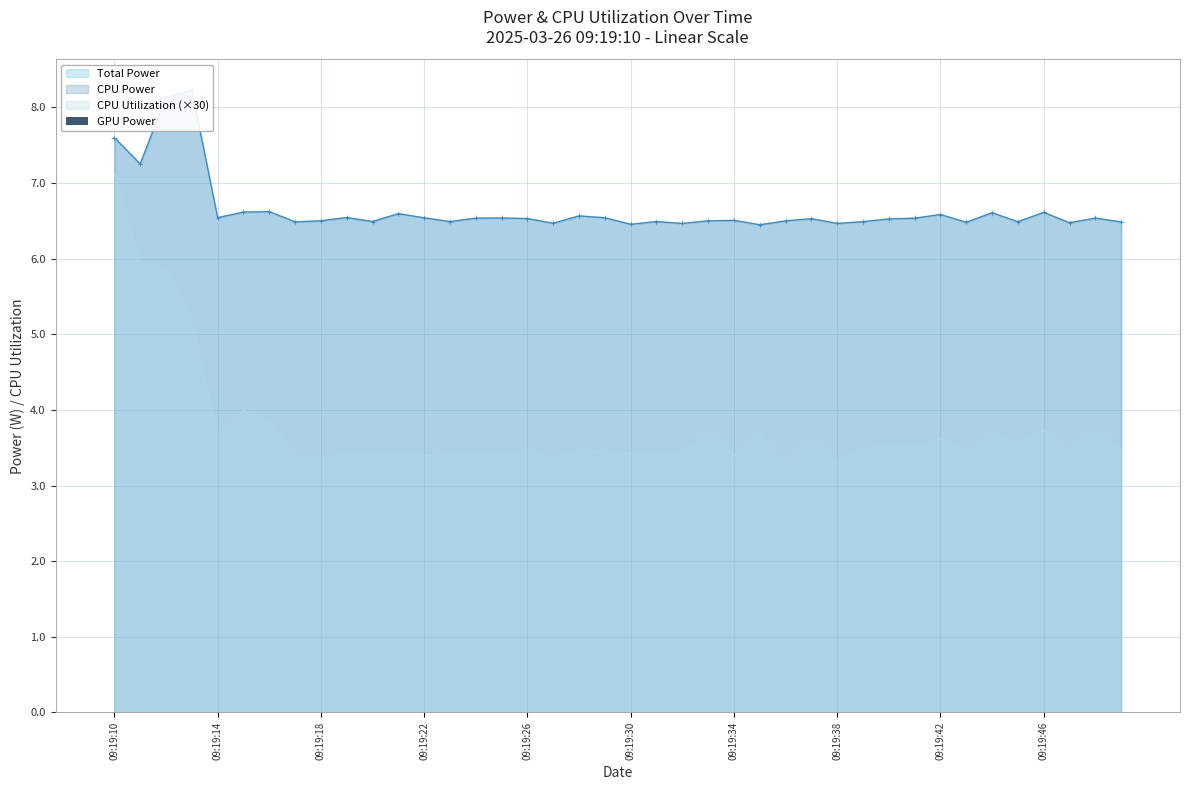

Rank the series by their maximum value, from lowest to highest.

CPU Utilization, Total Power, CPU Power